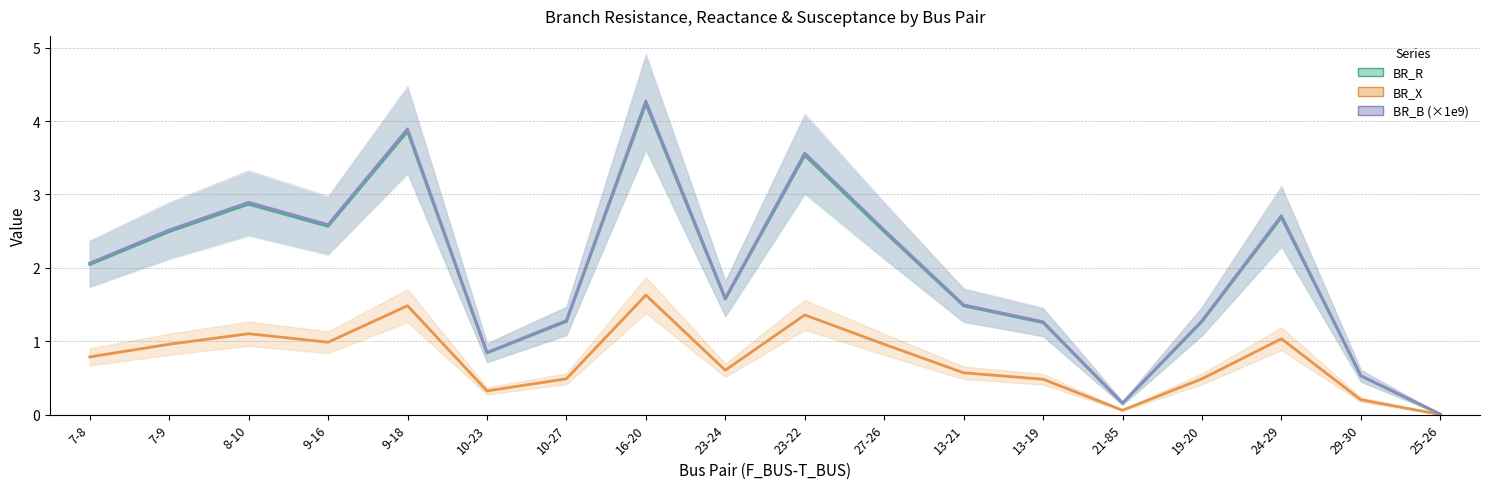

Which series changed the most between 21-85 and 29-30?

BR_B (×1e9)